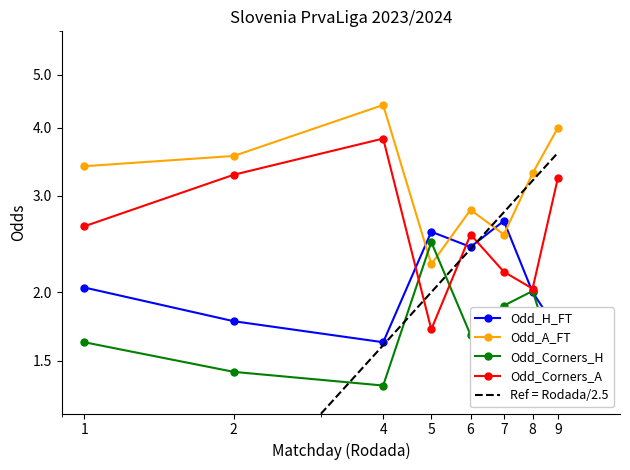

What is the difference between the maximum and second lowest values in the Odd_Corners_H series?

1.0